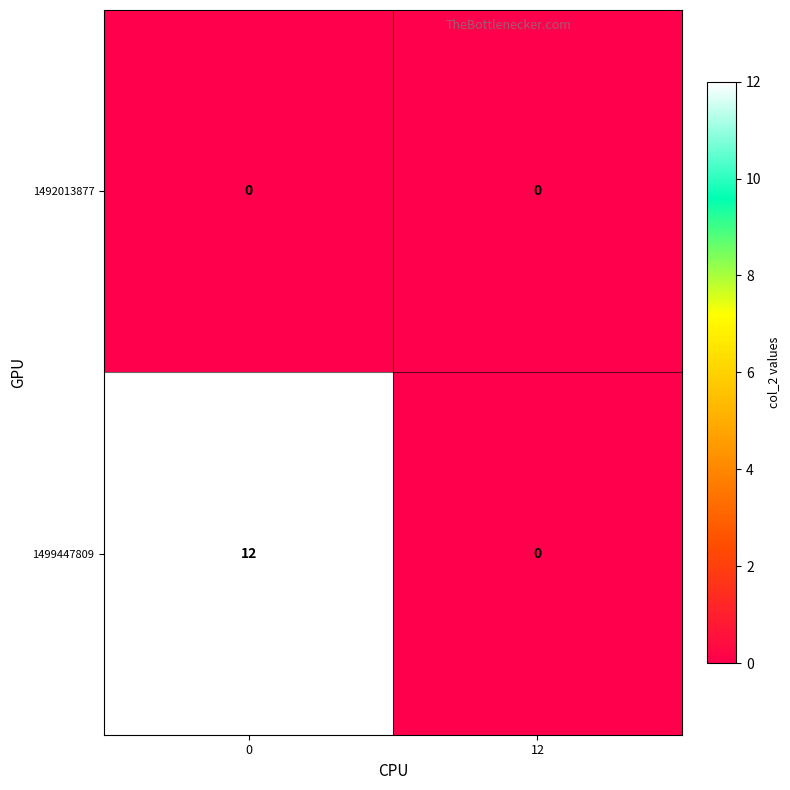

Count the number of categories in the chart.

2